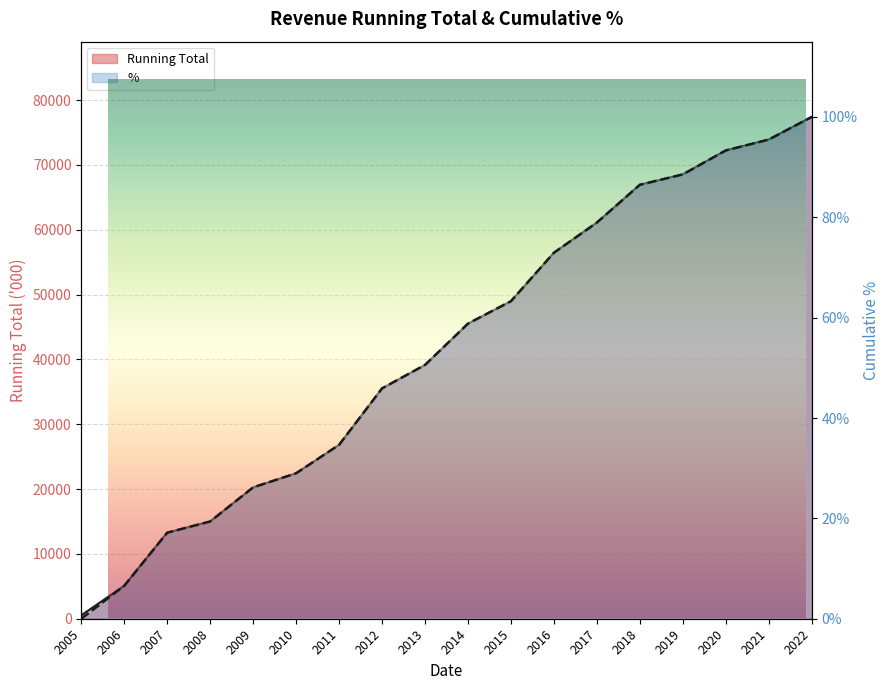

True or false: Running Total and % intersect in this chart.

False